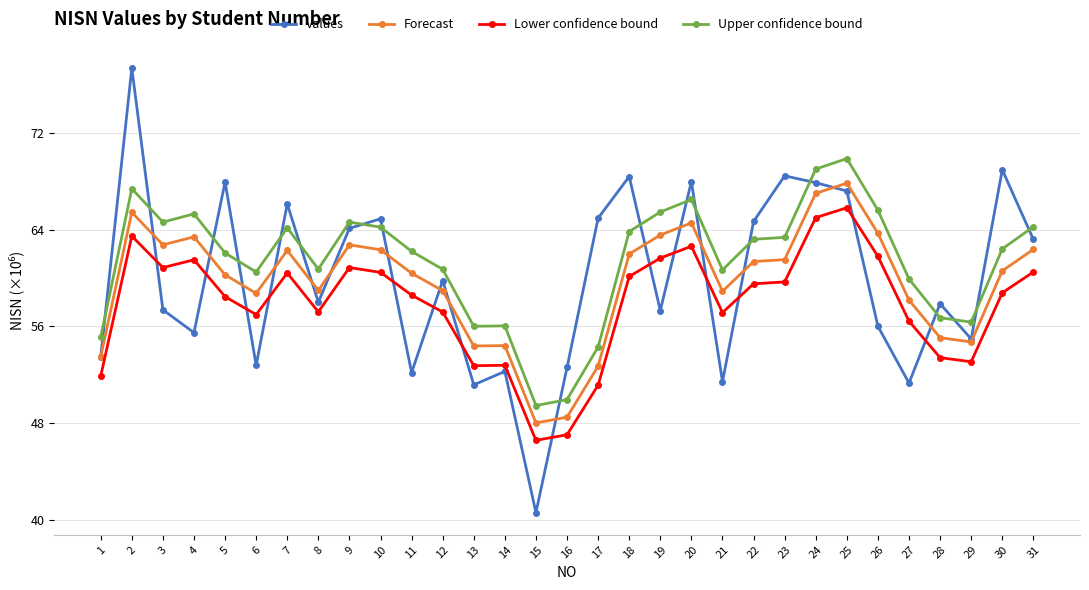

Where does the Values series first go above 57?

2